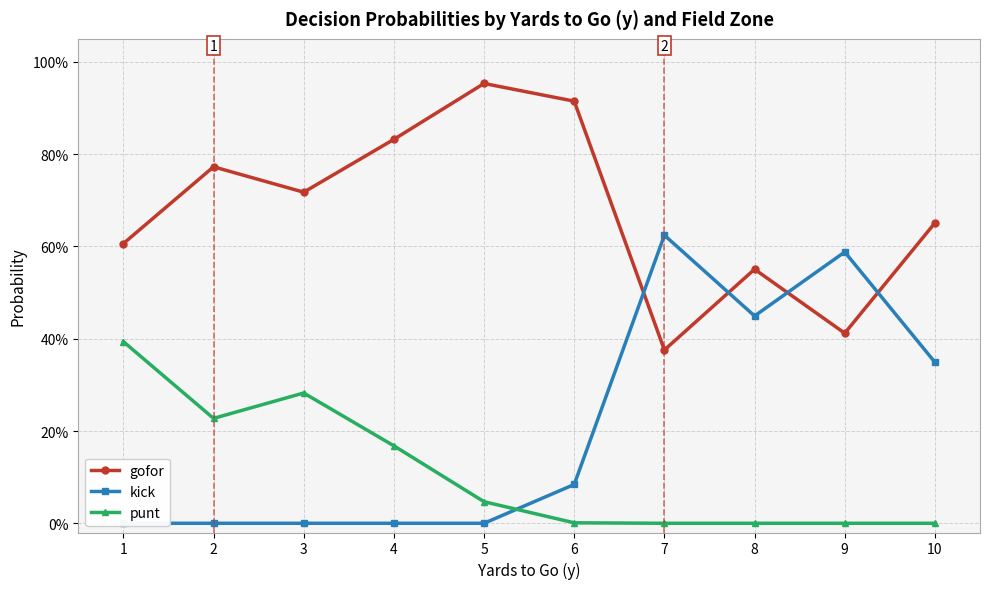

True or false: gofor has a value of 0.8 at 4.

True